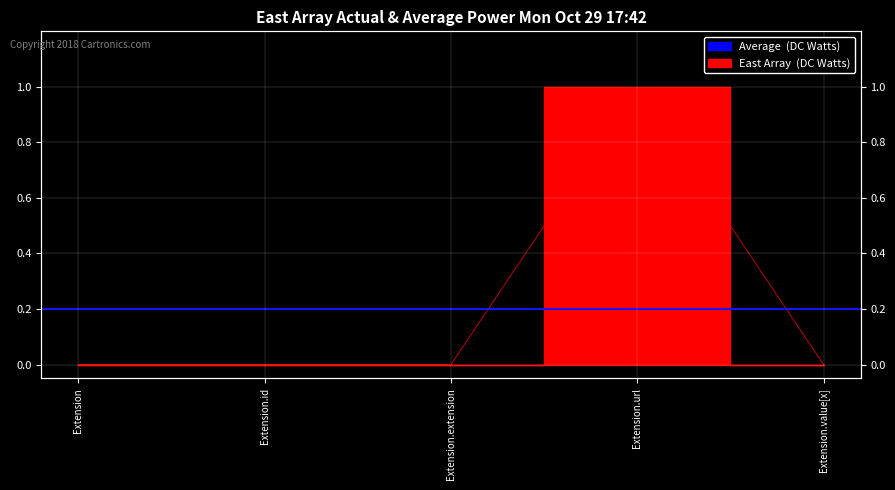

How many positive values are there?

1